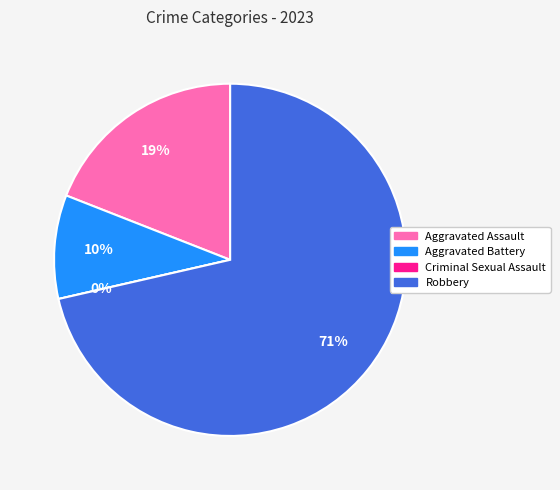

Does Robbery account for over 50% of the chart?

Yes